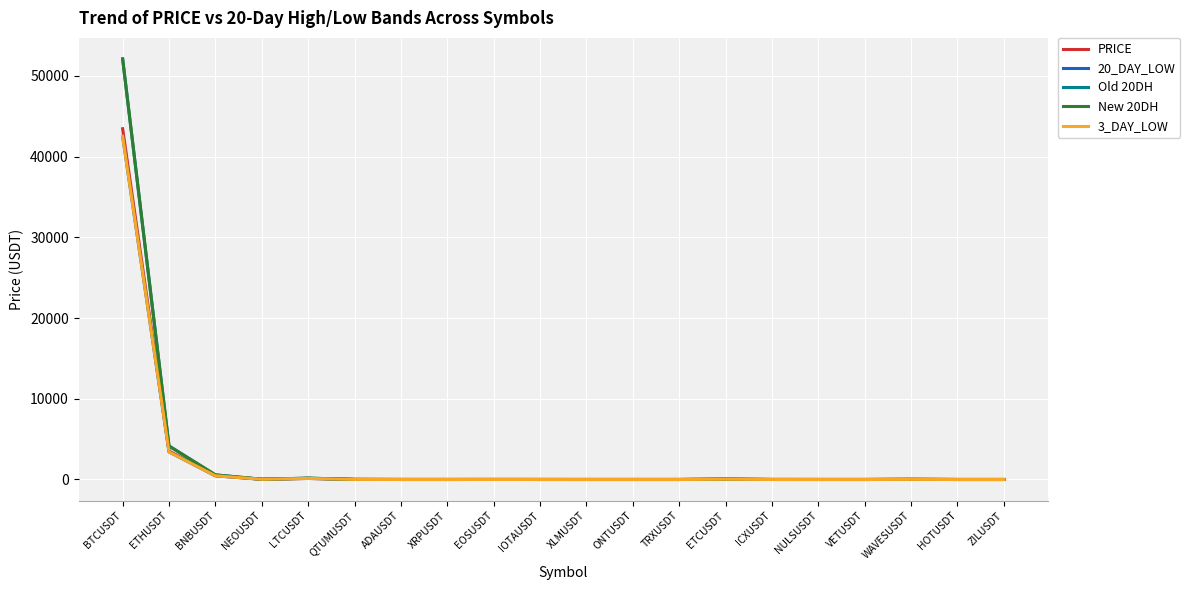

Is it true that 20_DAY_LOW equals 24028.7 at BTCUSDT?

False